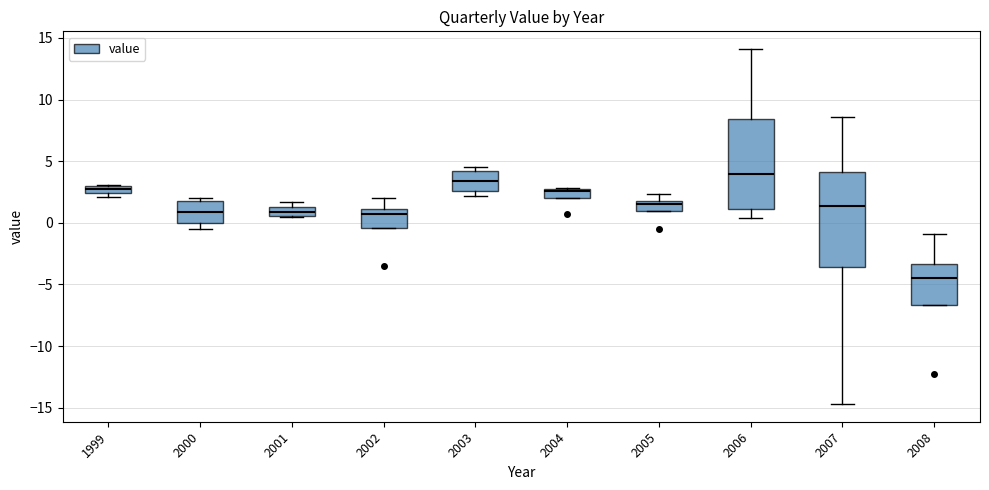

Where is the upper edge of the box at x = 2005 on the y-axis? The values are not printed on the chart, so give them approximately, as read against the axis.

2.0